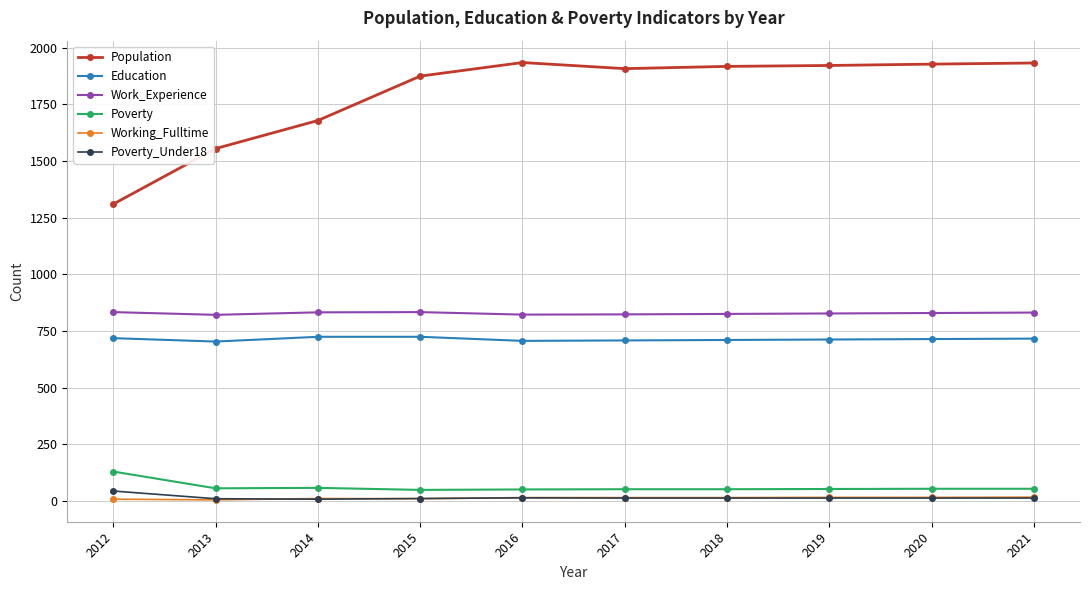

At which label is Population closest to 1622?

2014